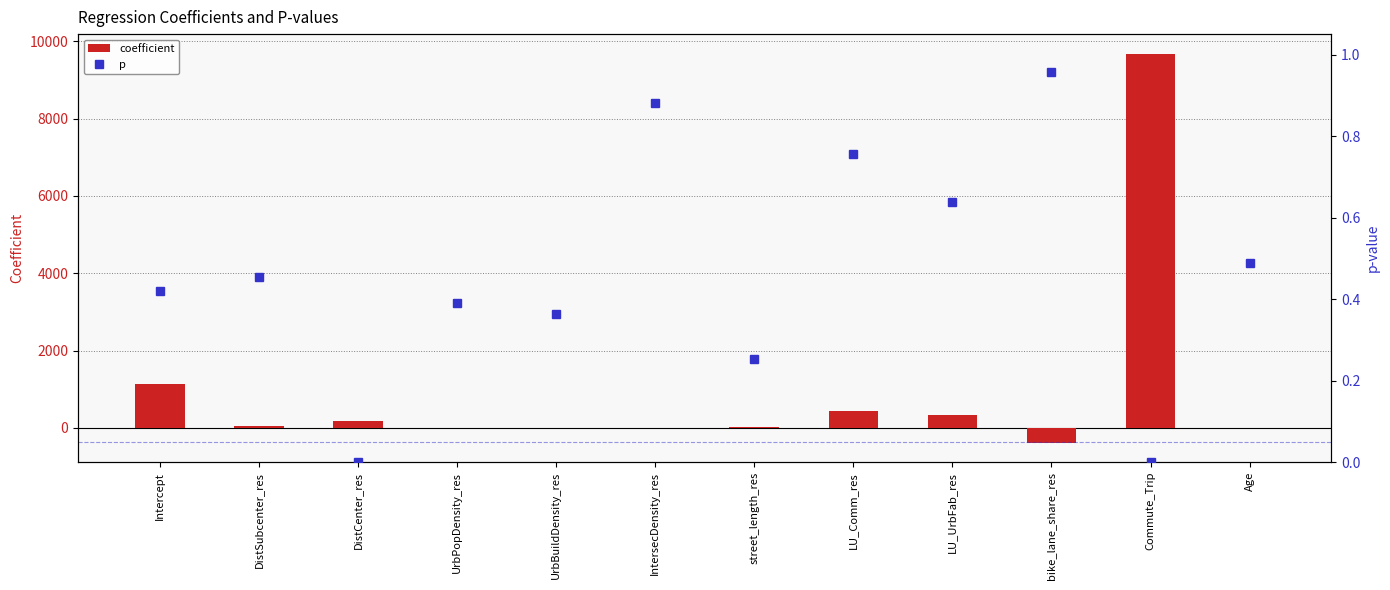

The value of p at UrbPopDensity_res is 0.4. True or false?

True